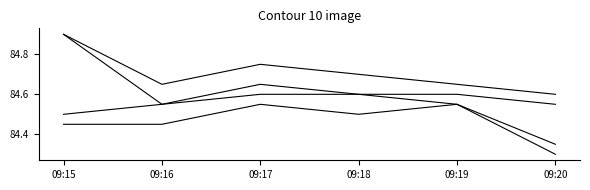

How many lines are shown in the chart?

4